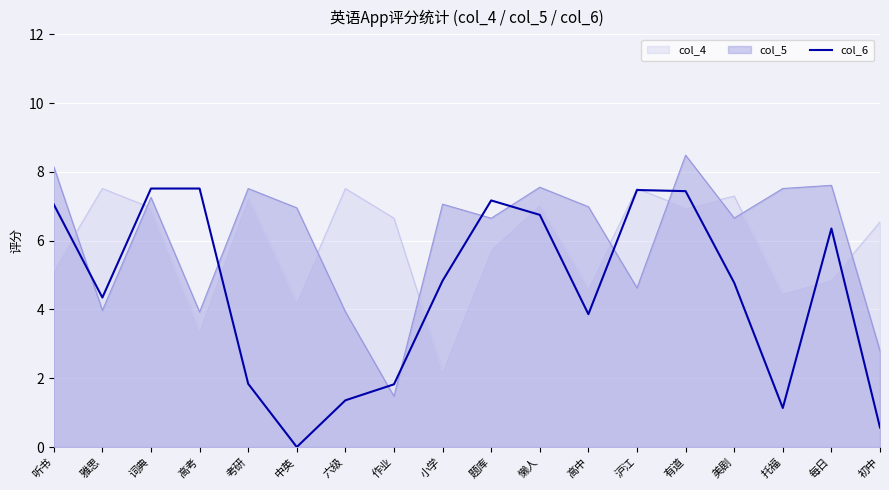

Where is the data nearest to the value 3?

高中